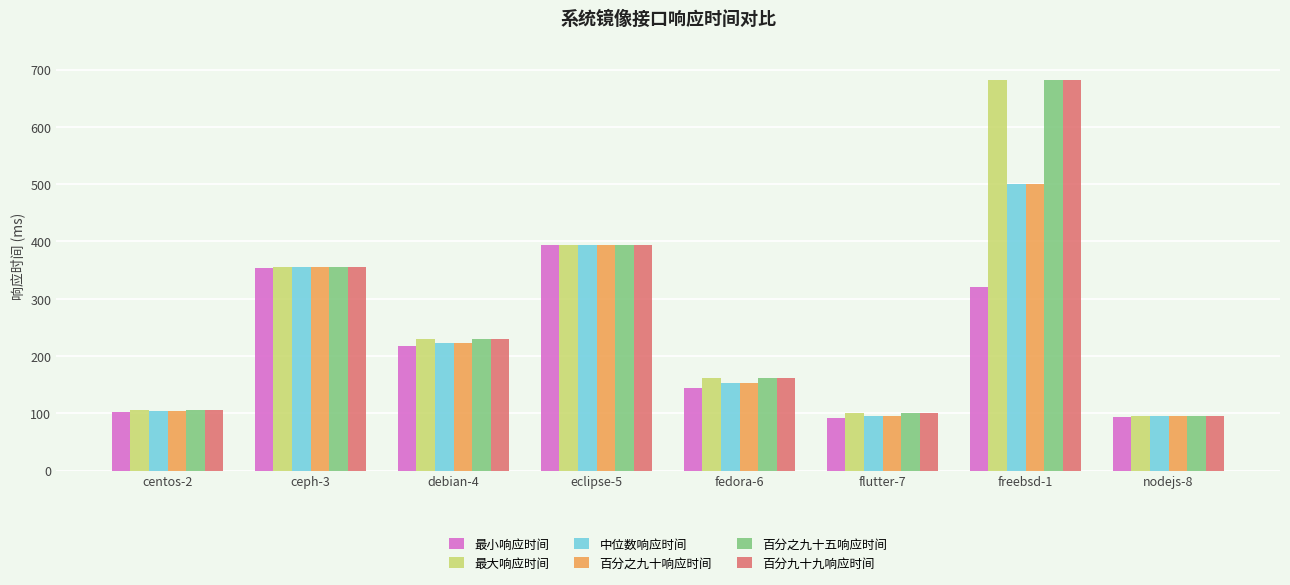

The value of 最小响应时间 at nodejs-8 is 94.0. True or false?

True